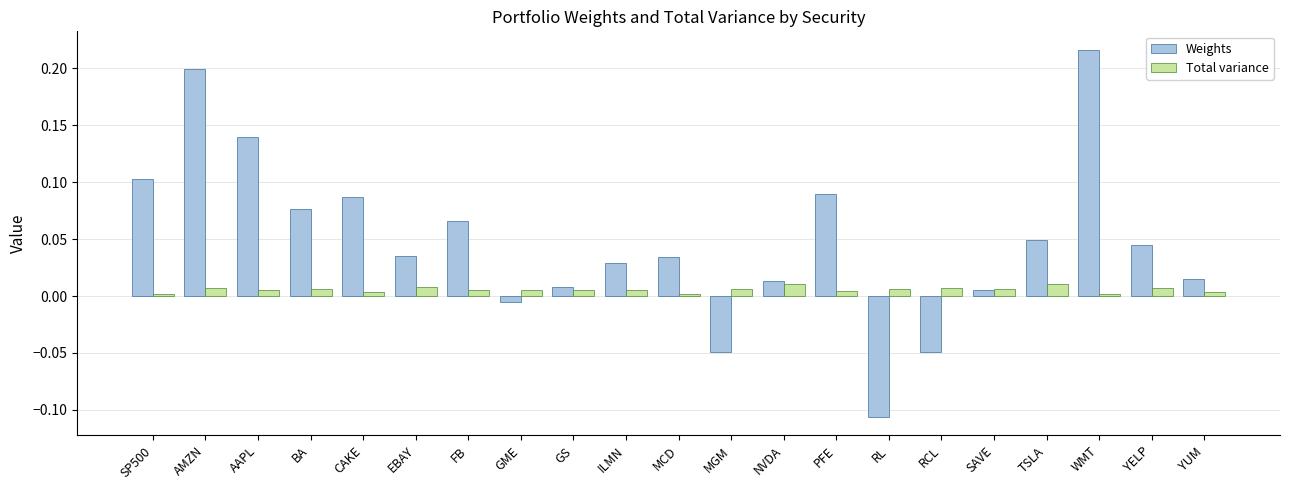

List the series in order of their peak value, highest first.

Weights, Total variance